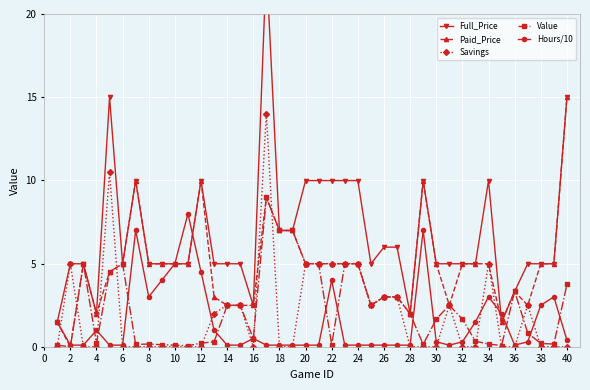

What is the difference between the second highest and second lowest values in the Savings series?

10.5